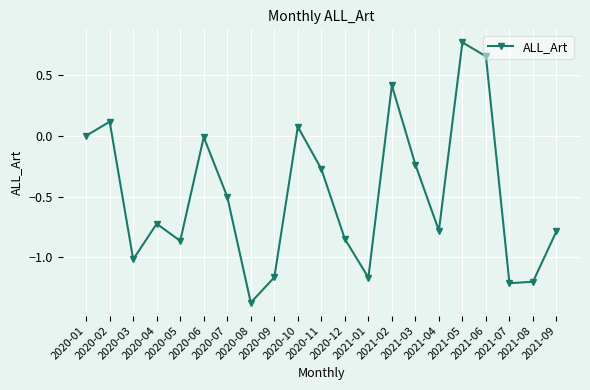

Which has a higher value, 2021-05 or 2020-07?

2021-05